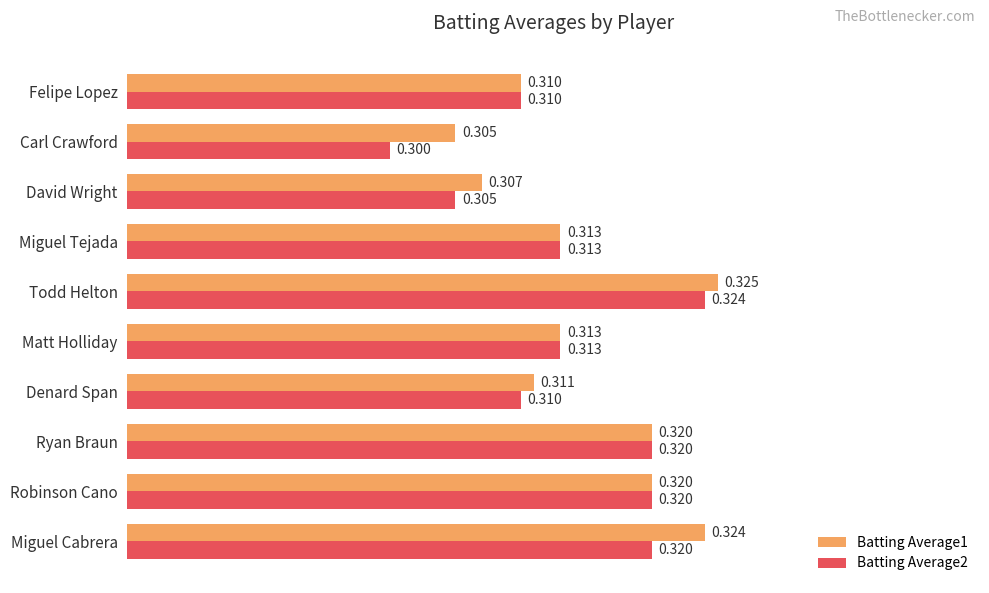

Which series has the widest spread of values?

Batting Average2